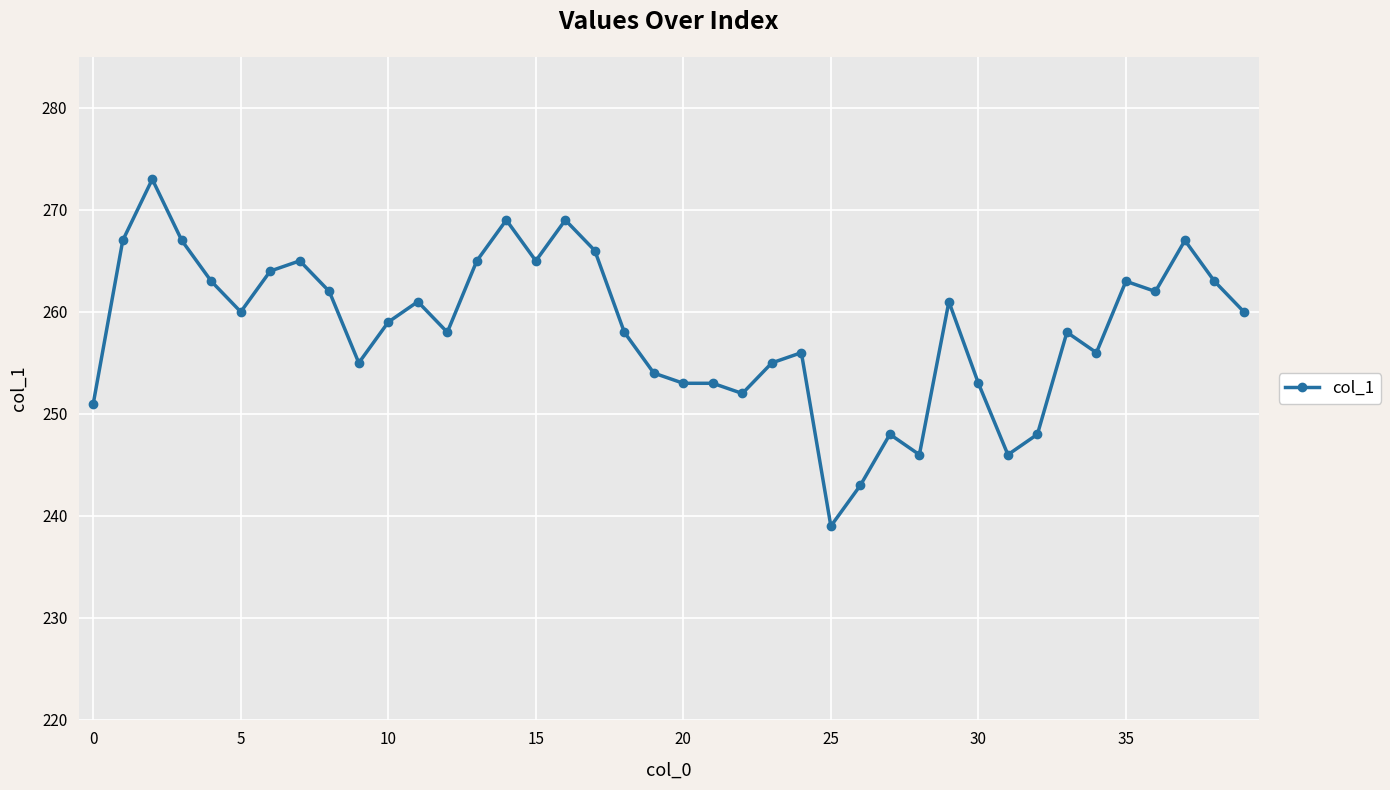

What is the value of the 11th point from the left?

259